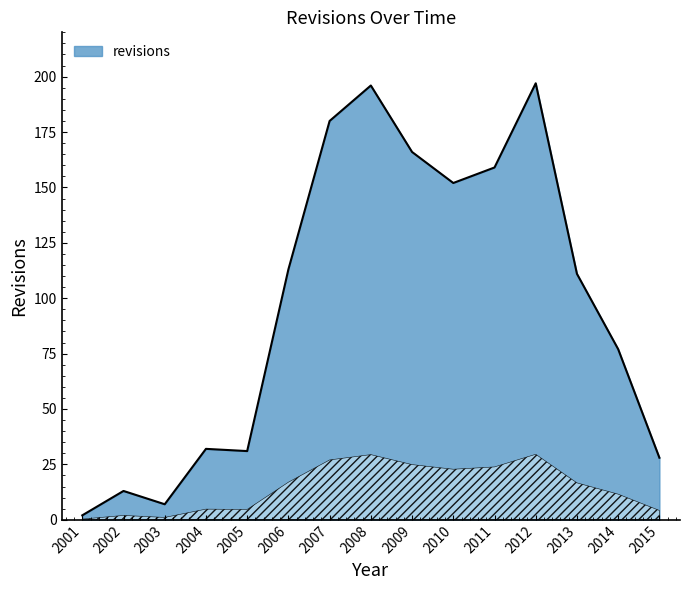

How many series are shown in this chart?

1